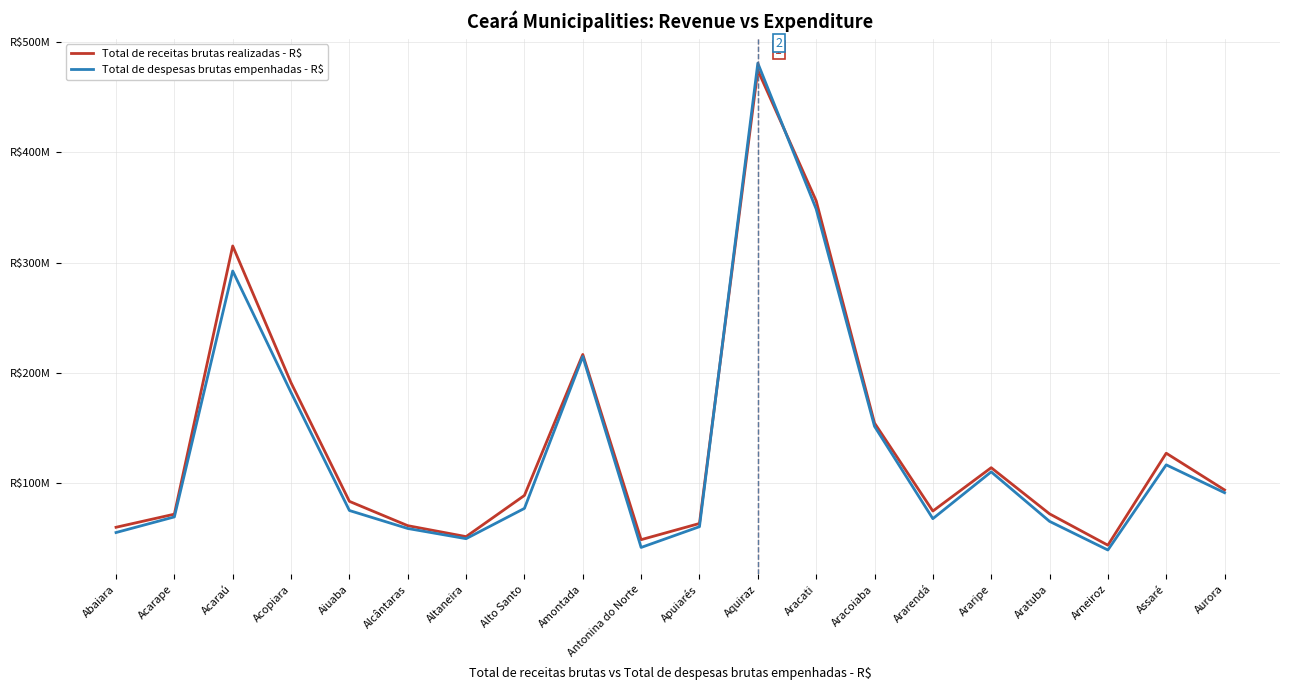

Where is the first local maximum for Total de despesas brutas empenhadas - R$?

Acaraú